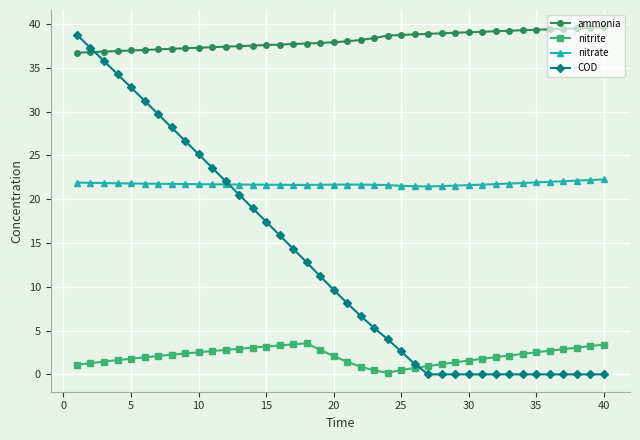

Rank the series by their average value, from lowest to highest.

nitrite, COD, nitrate, ammonia